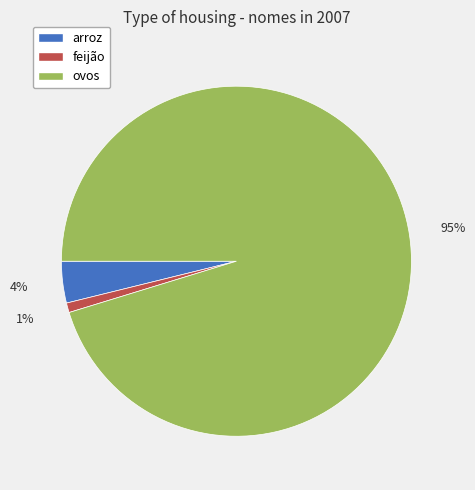

To the nearest percent, what is the combined percentage of arroz and ovos?

99%